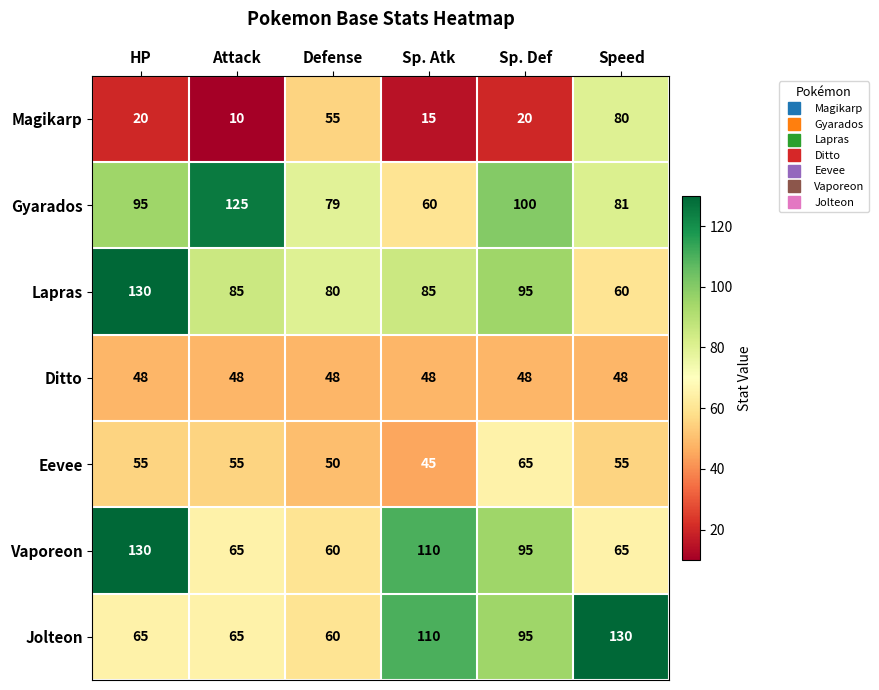

The value of Gyarados at Speed is 134. True or false?

False